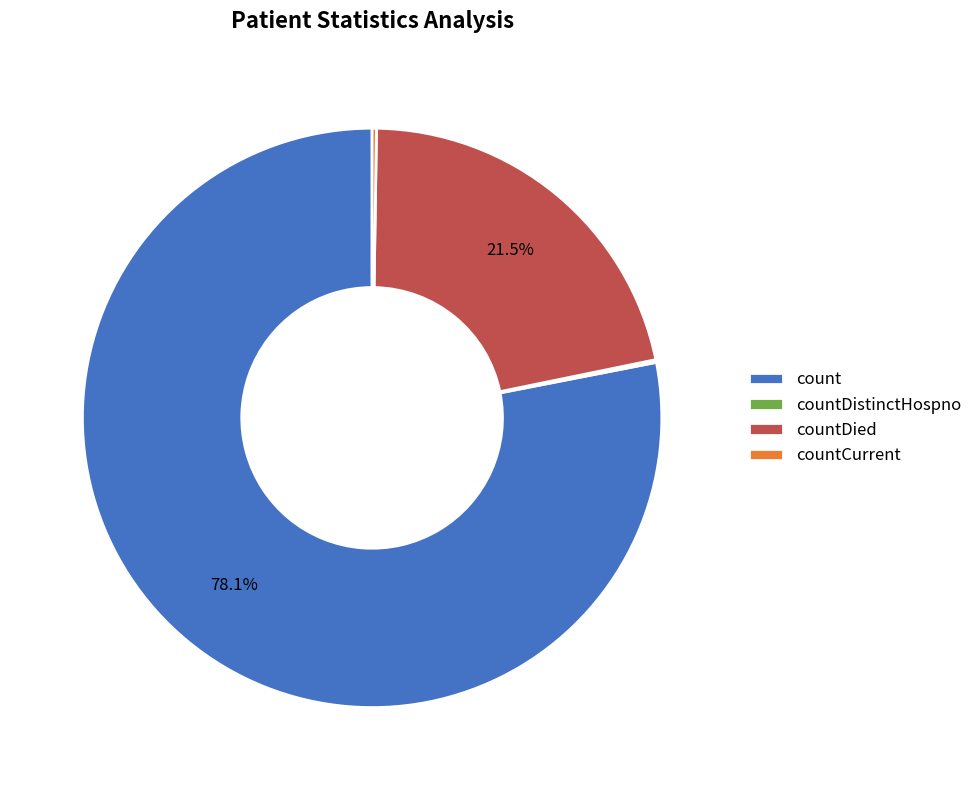

What portion of the pie excludes count?

21.9%